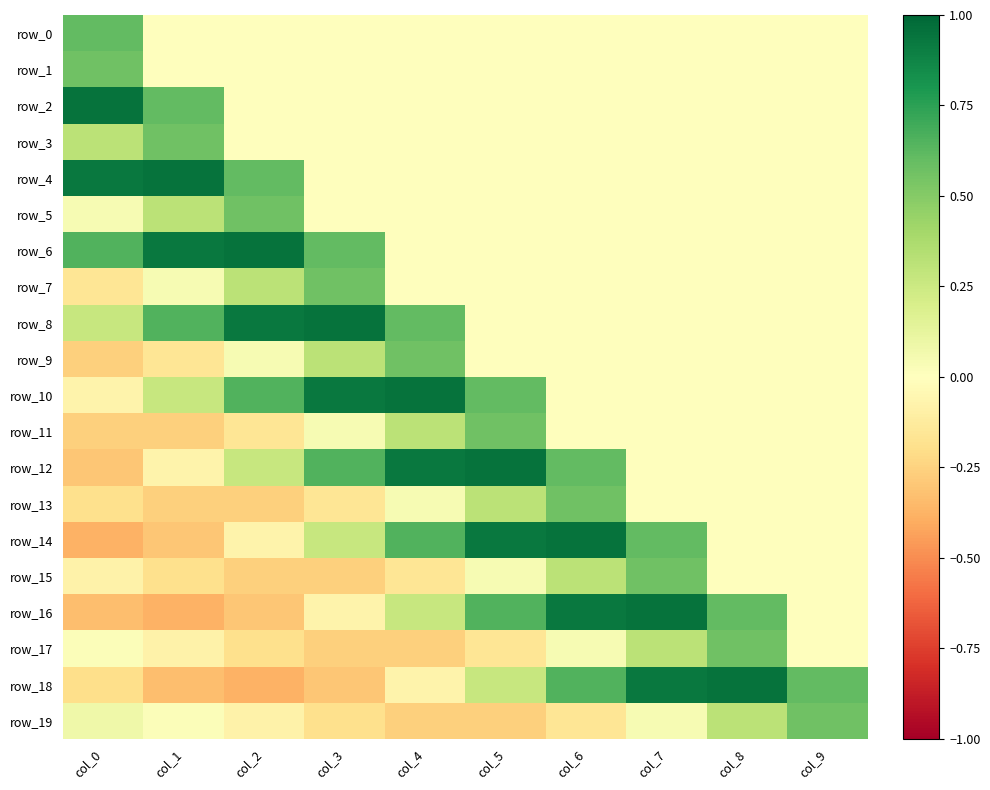

Between col_5 and col_6, which is larger?

col_5